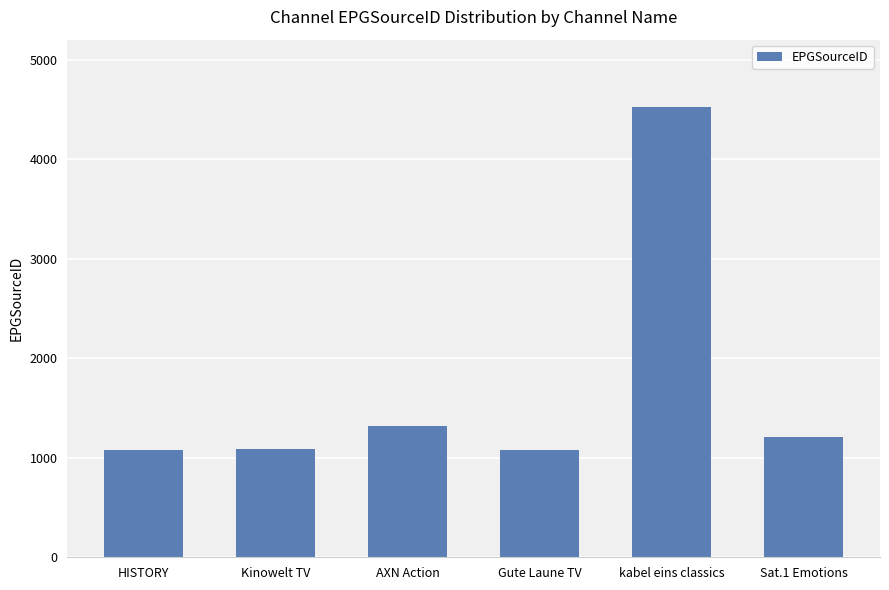

What is the label of the 2nd bar from the right?

kabel eins classics